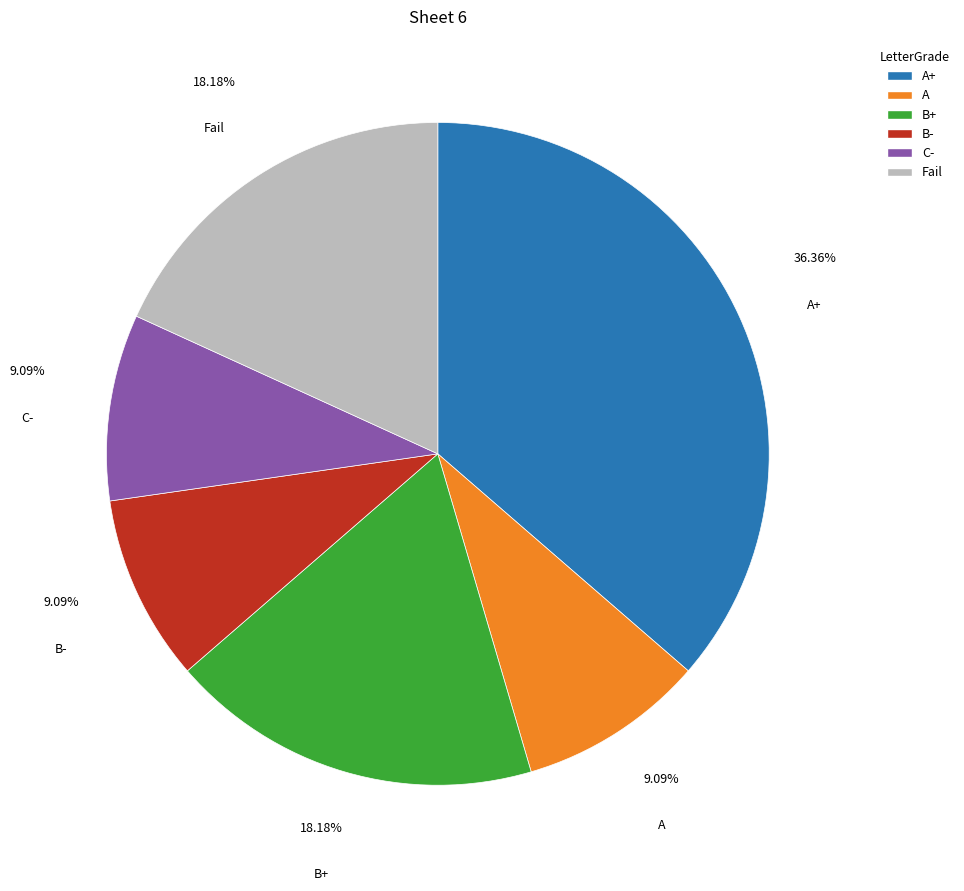

Does any single category account for the majority?

No